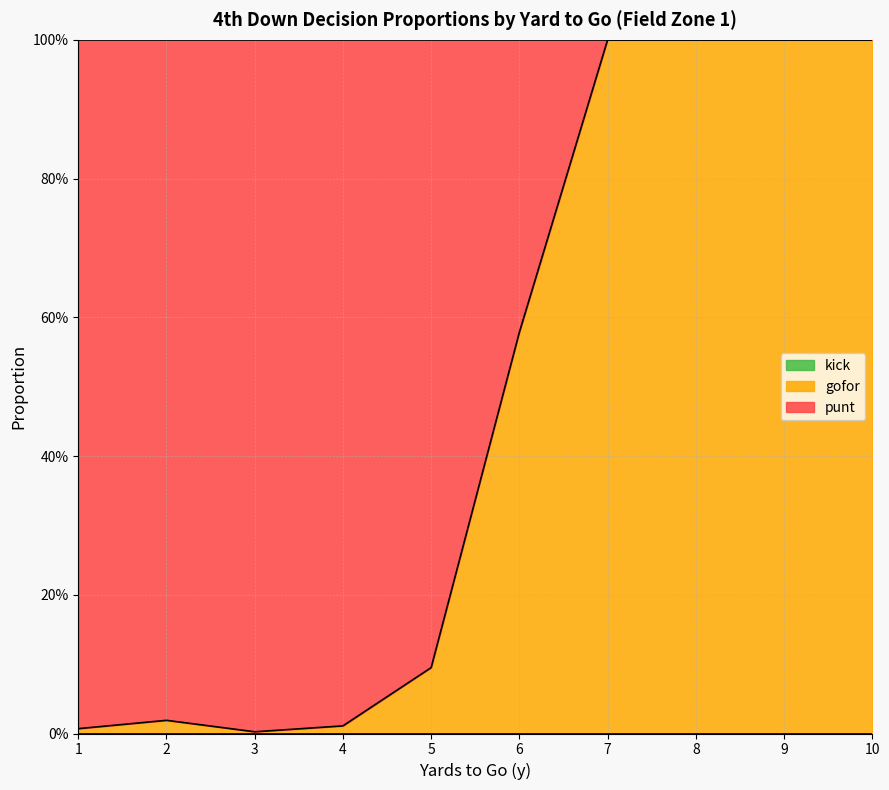

Rank the series at 2 from lowest to highest value.

kick, gofor, punt